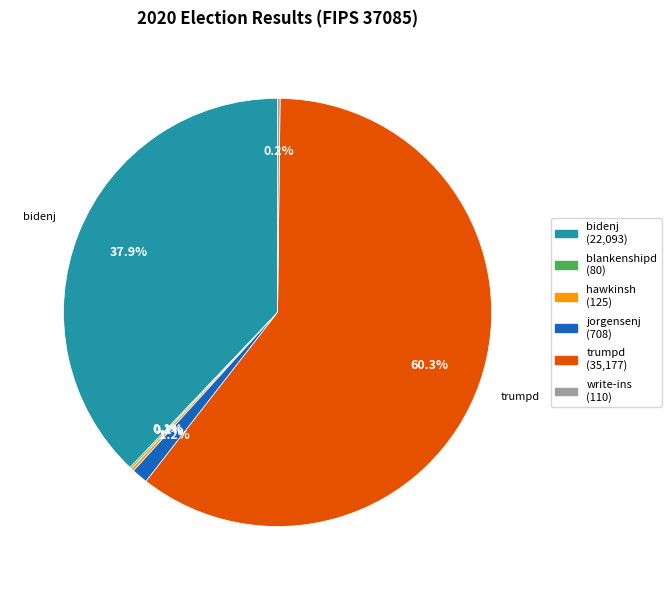

Does any single category account for the majority?

Yes